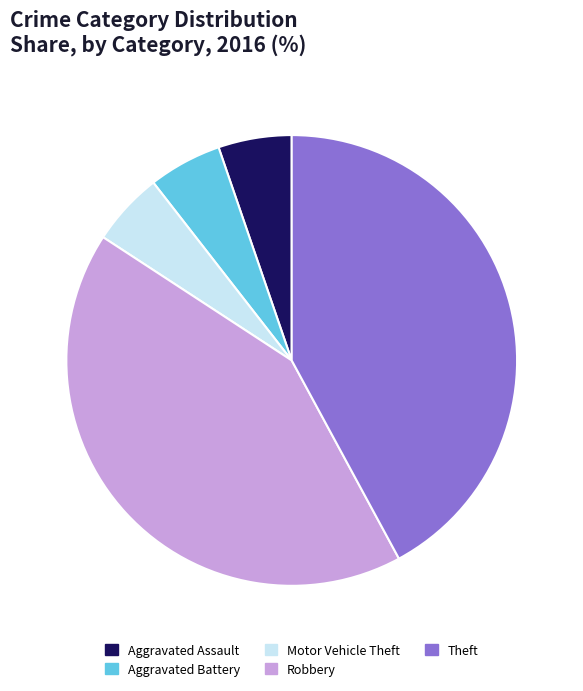

How many slices are in this pie chart?

5